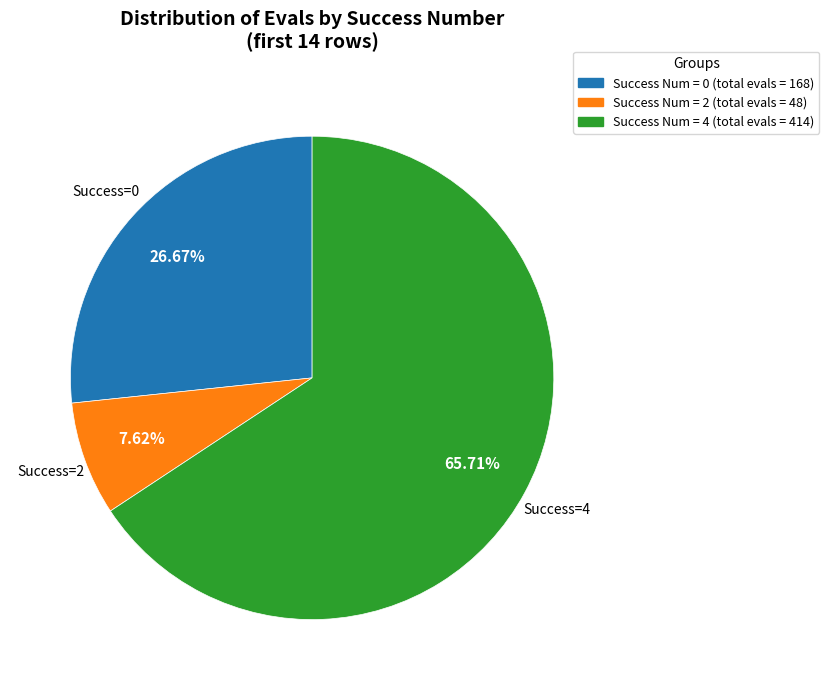

To the nearest percent, what is the average slice percentage?

33%